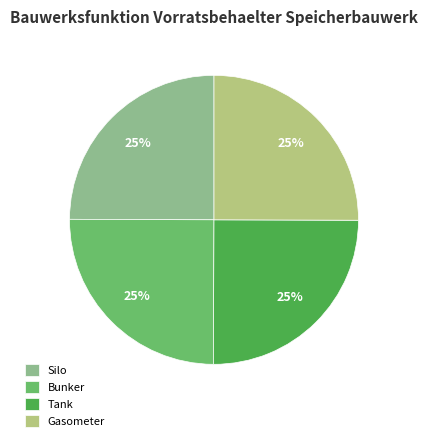

What is the ratio of the value at Gasometer to the value at Bunker?

1.0